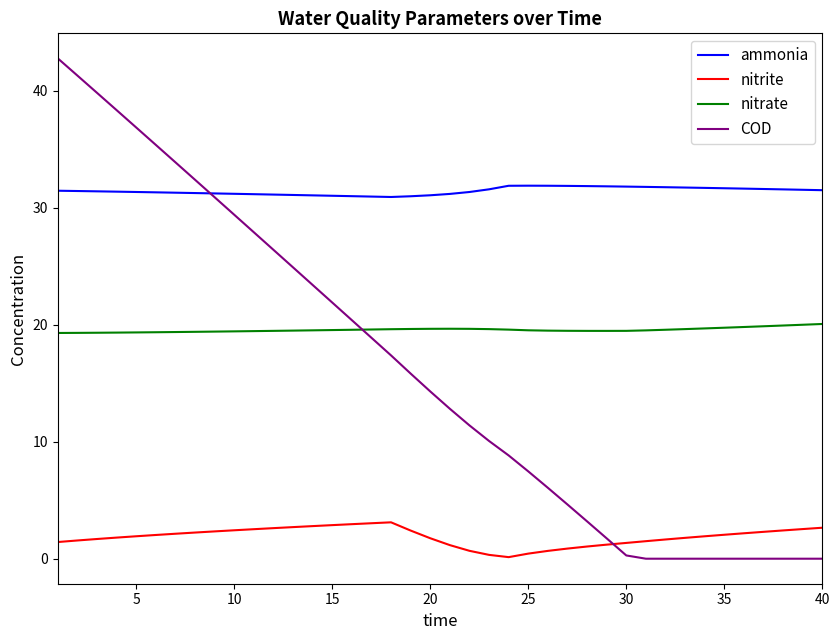

What is the minimum value for ammonia?

30.9